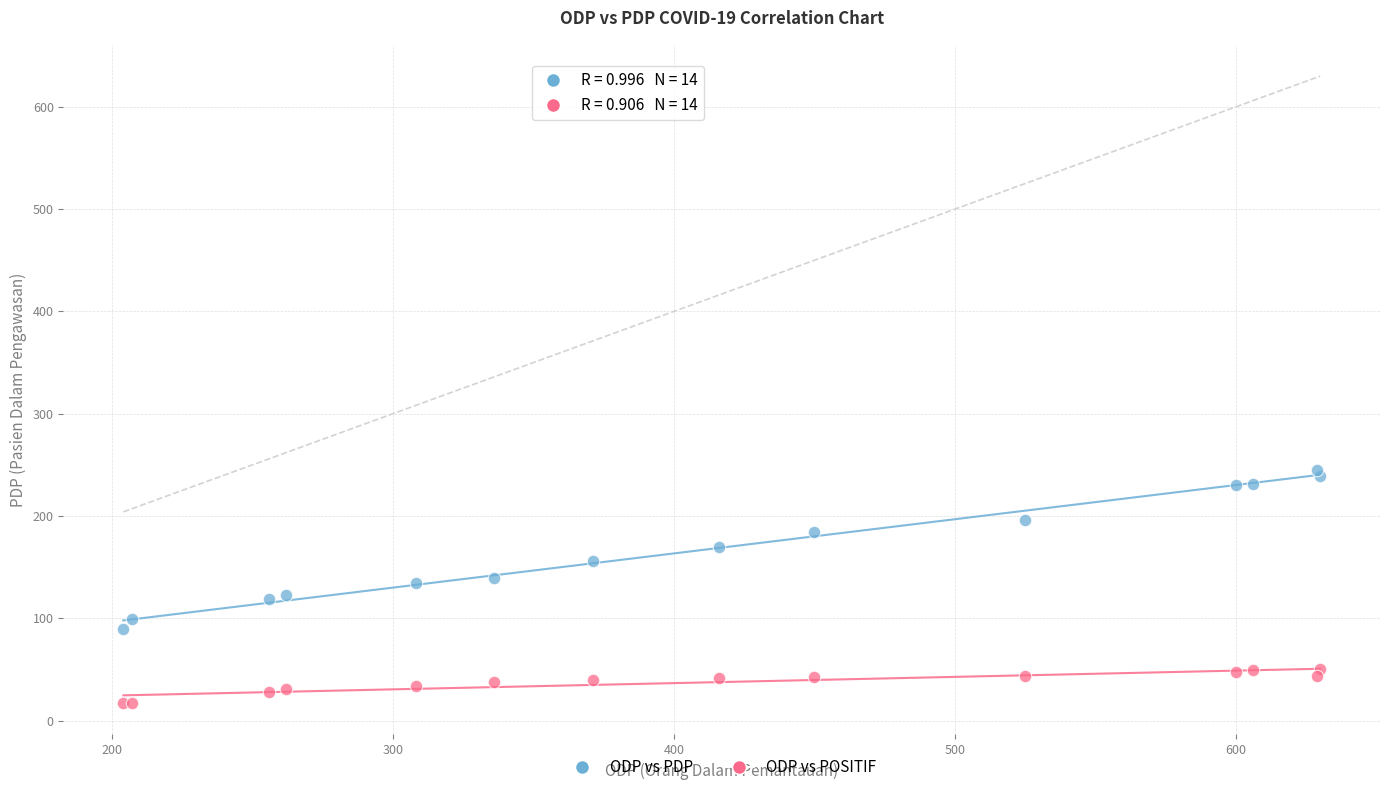

Which series contains the highest Y value?

ODP vs PDP